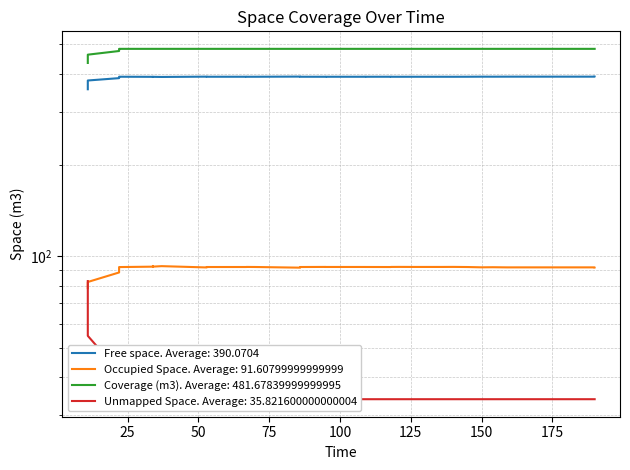

At which category does Free space reach its first local peak?

100